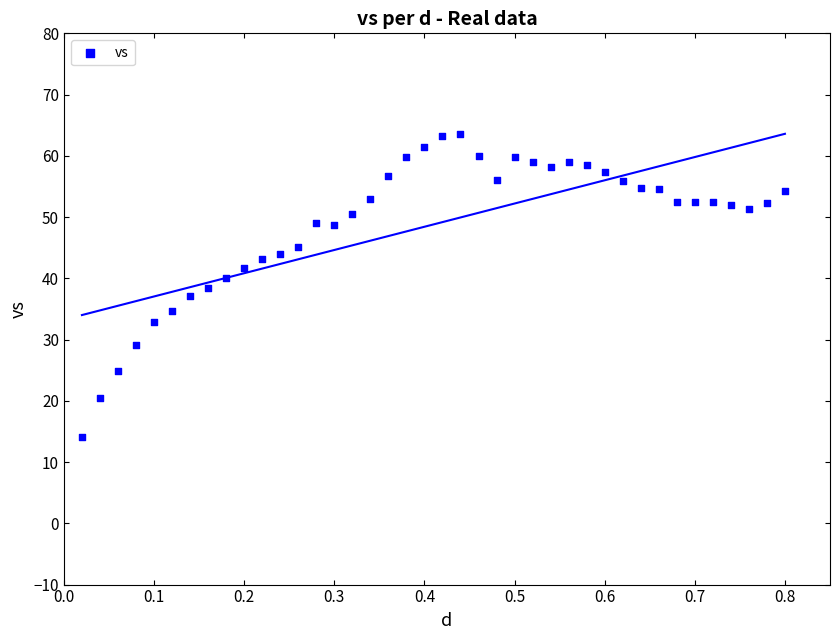

What is the range of X values (max minus min)?

0.8